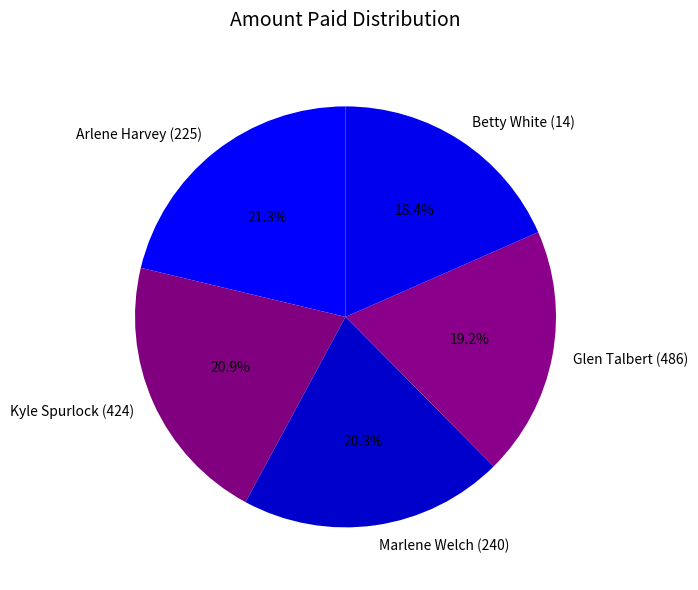

Which category has the smallest portion of the pie?

Betty White (14)